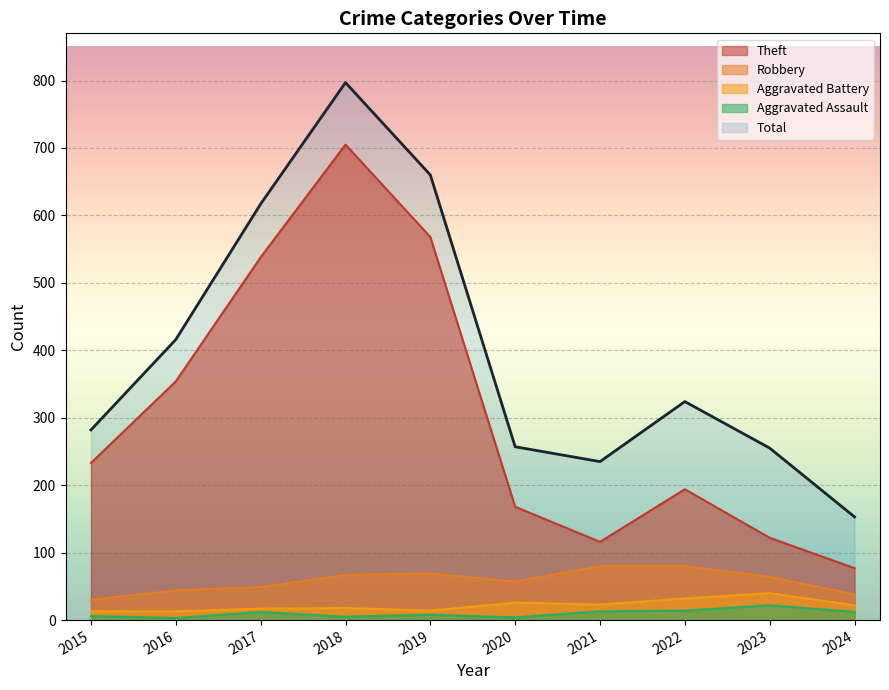

At 2021, list the series in order from smallest to largest.

Aggravated Assault, Aggravated Battery, Robbery, Theft, Total